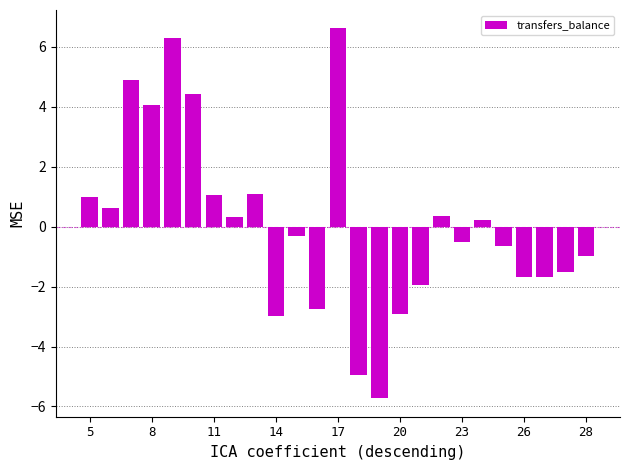

Does the chart contain stacked bars?

No